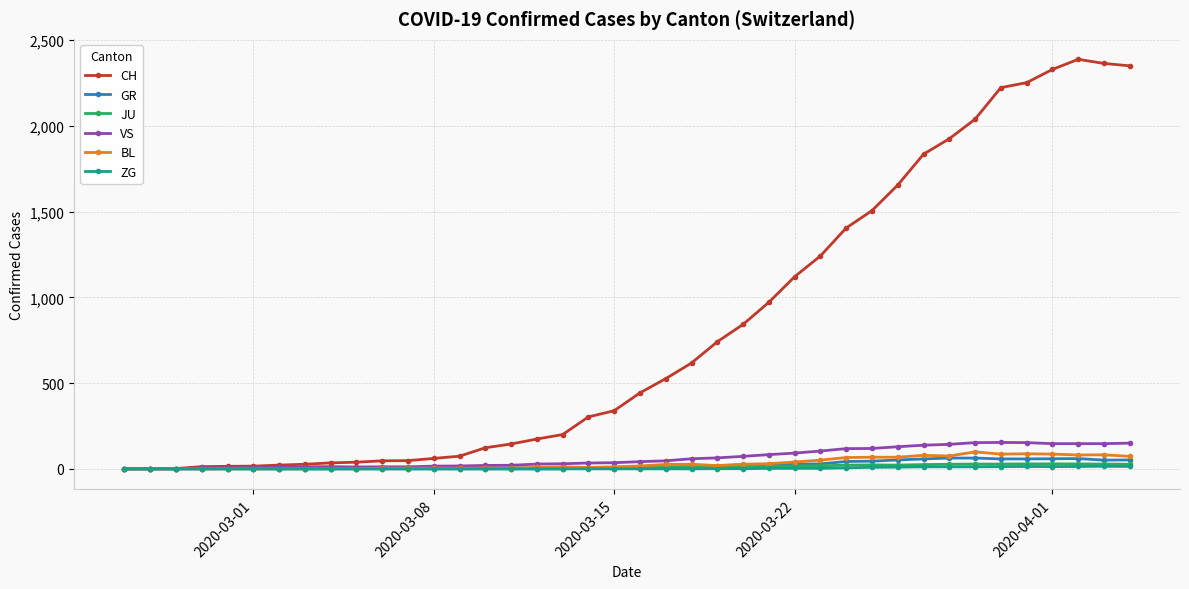

Which series has the largest total across all categories?

CH